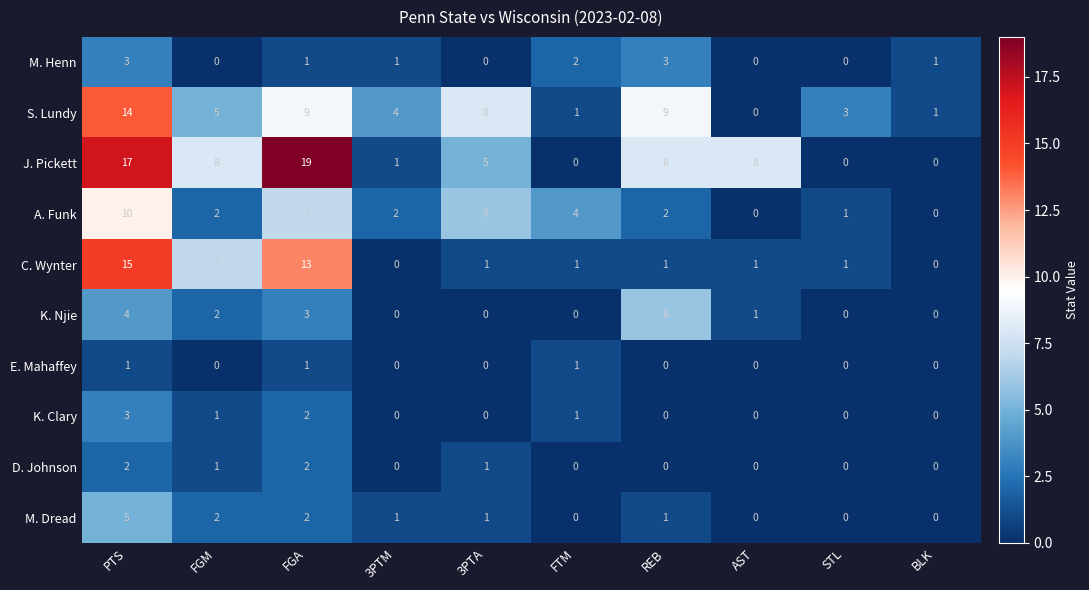

What is the sum of the A. Funk values at PTS and 3PTM?

12